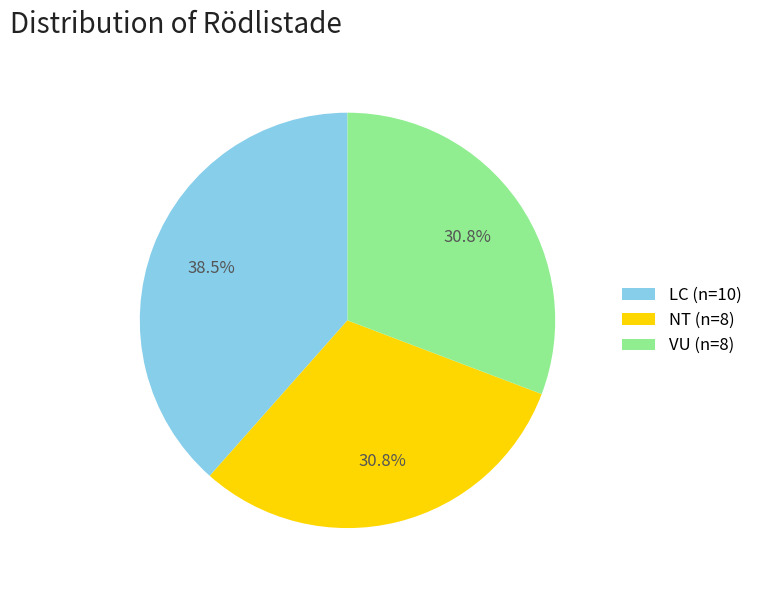

How many slices are in this pie chart?

3